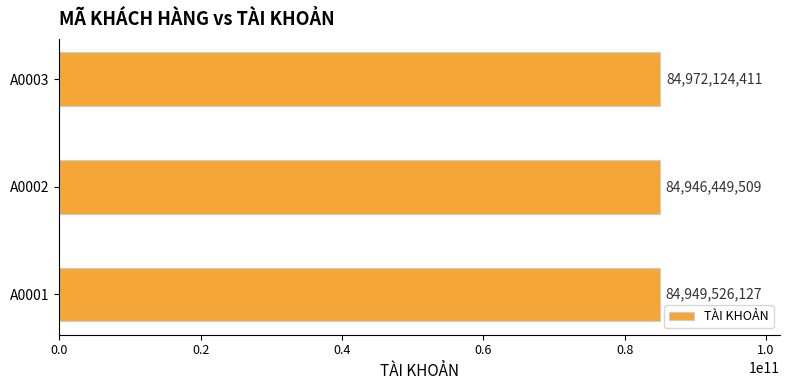

Reading bottom to top, list all the values displayed in this chart.

A0001=84949526127	A0002=84946449509	A0003=84972124411